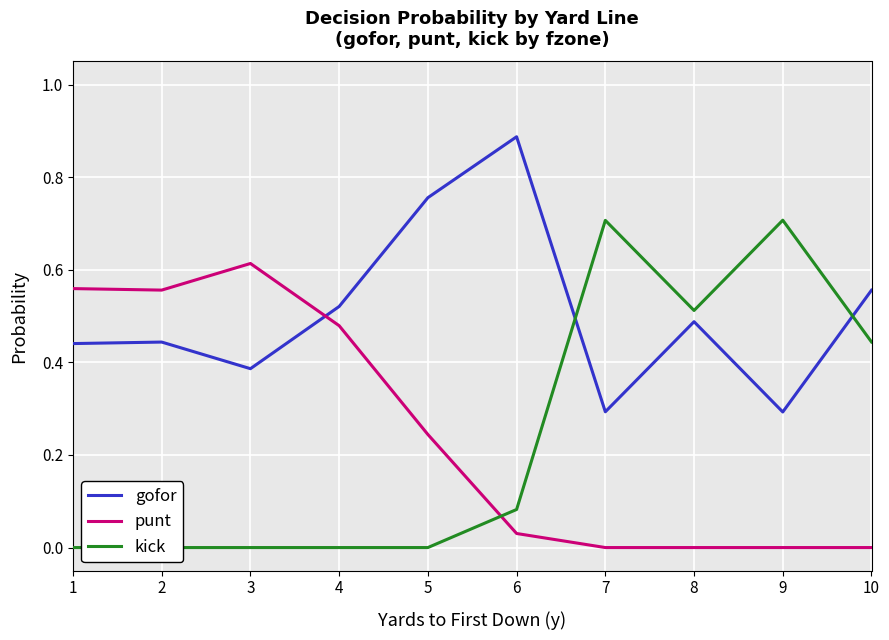

Does the chart display data point markers on the line(s)?

No